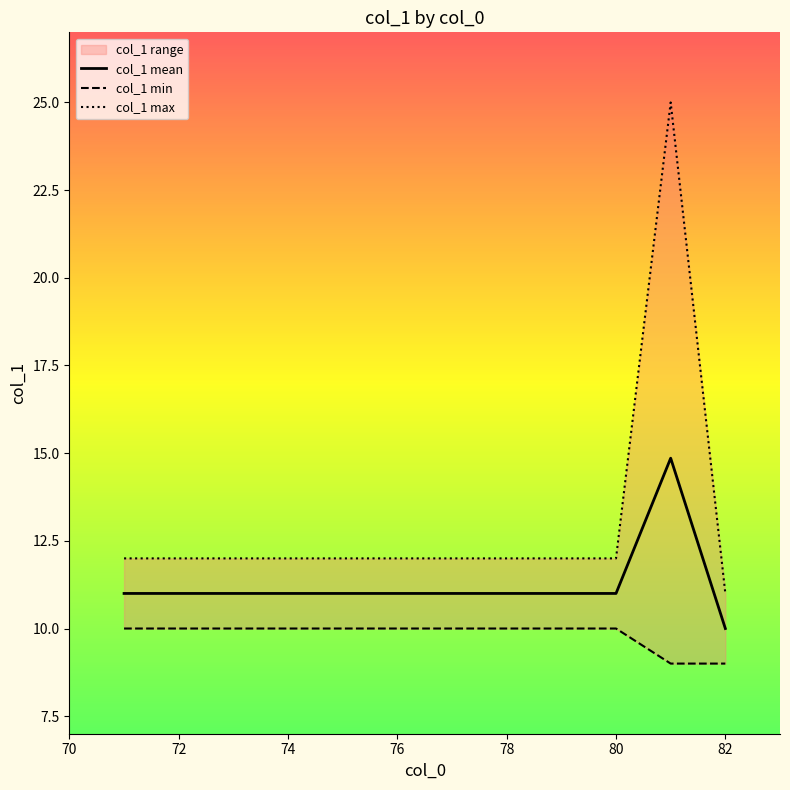

True or false: col_1 mean has a value of 11.0 at 80.

True